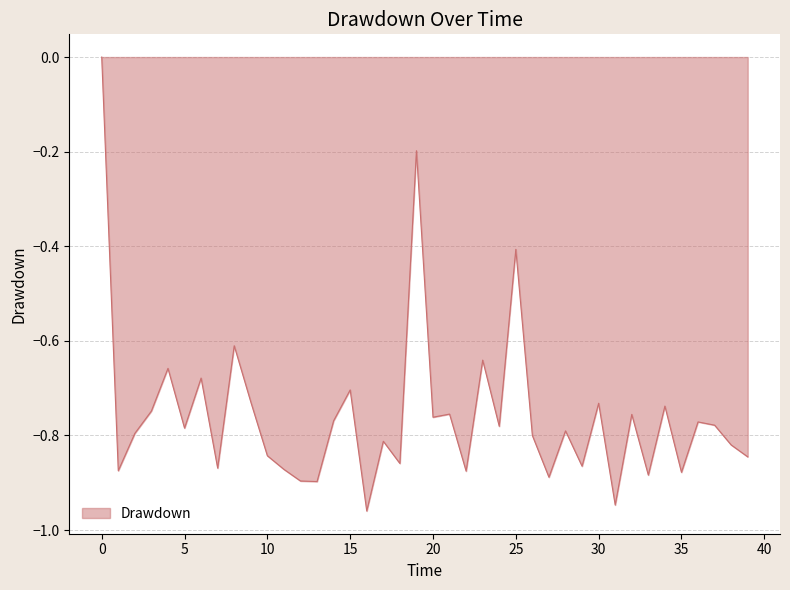

What is the difference between the maximum and minimum values?

1.0